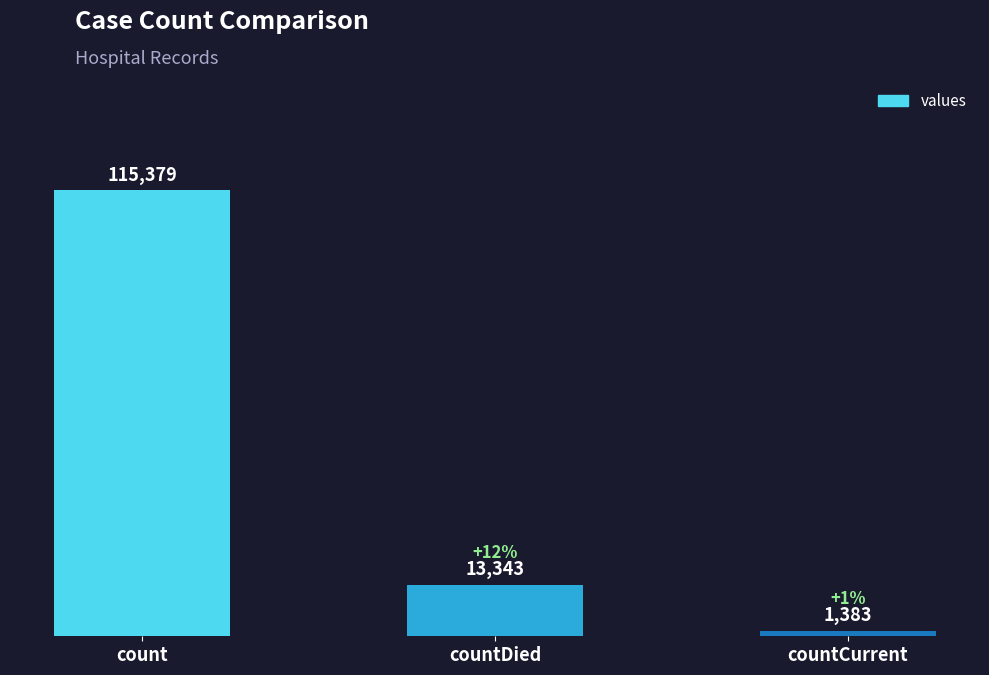

Is it true that the value at countCurrent is 1383?

True